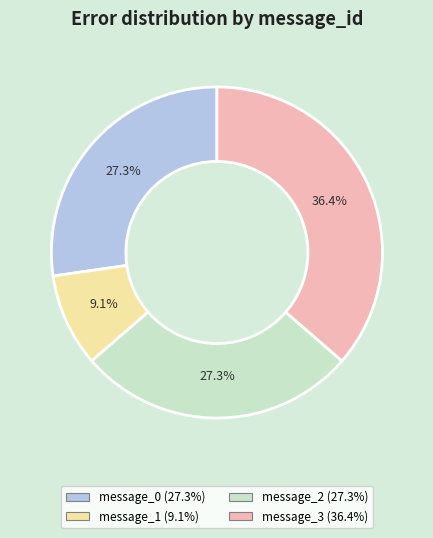

What percentage do message_1 and message_0 together represent?

36.4%